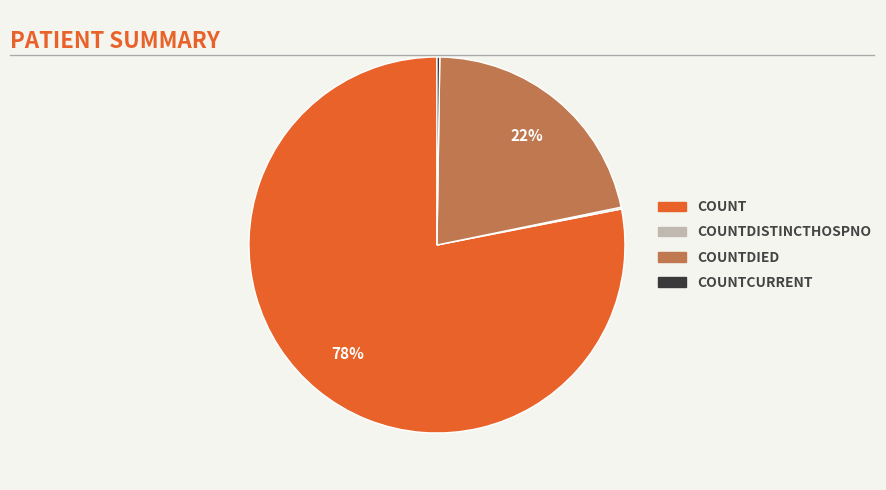

To the nearest percent, what is the average slice percentage?

25%